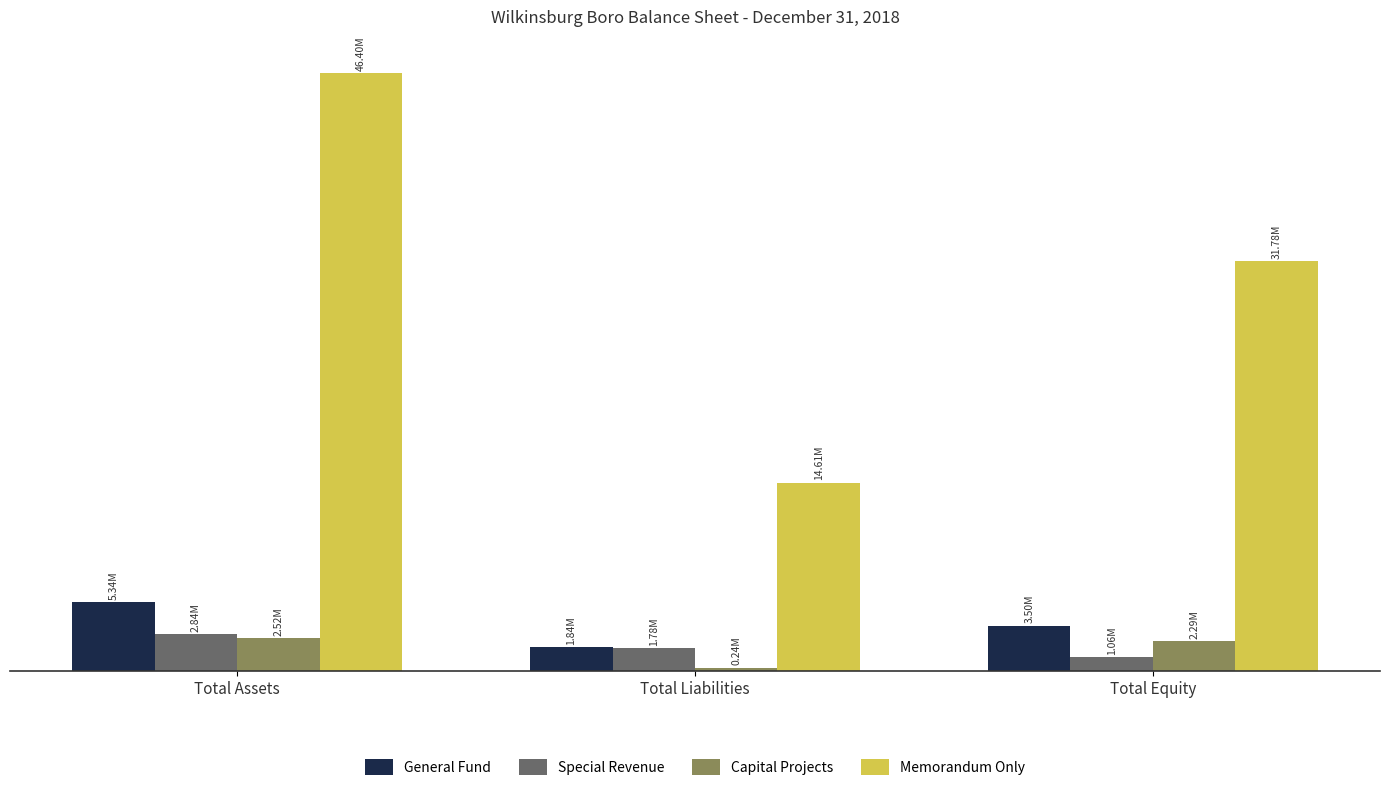

What are all the series names shown in the legend?

General Fund, Special Revenue, Capital Projects, Memorandum Only